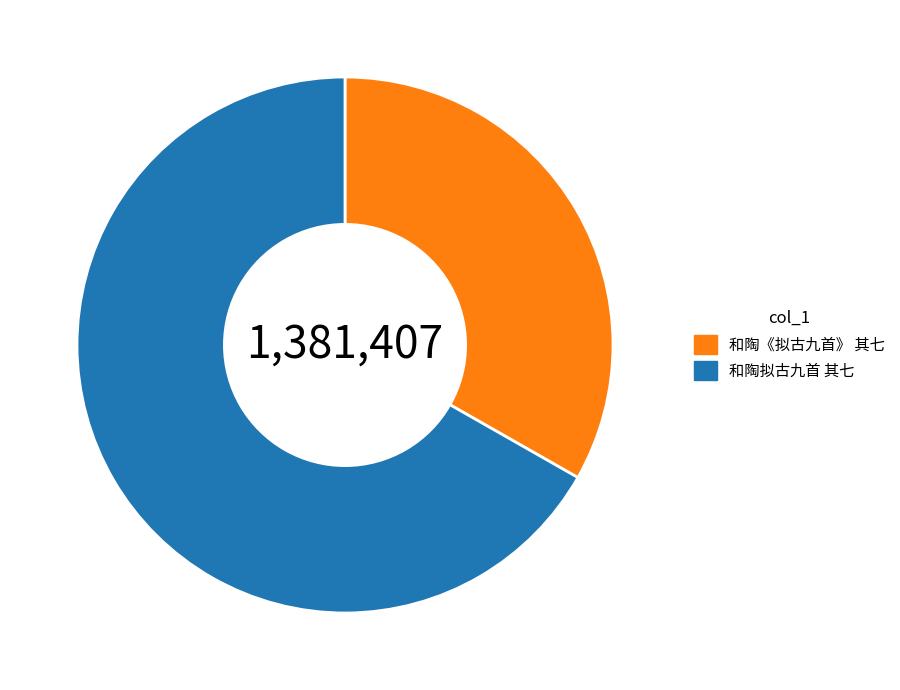

How many segments does this pie chart have?

2